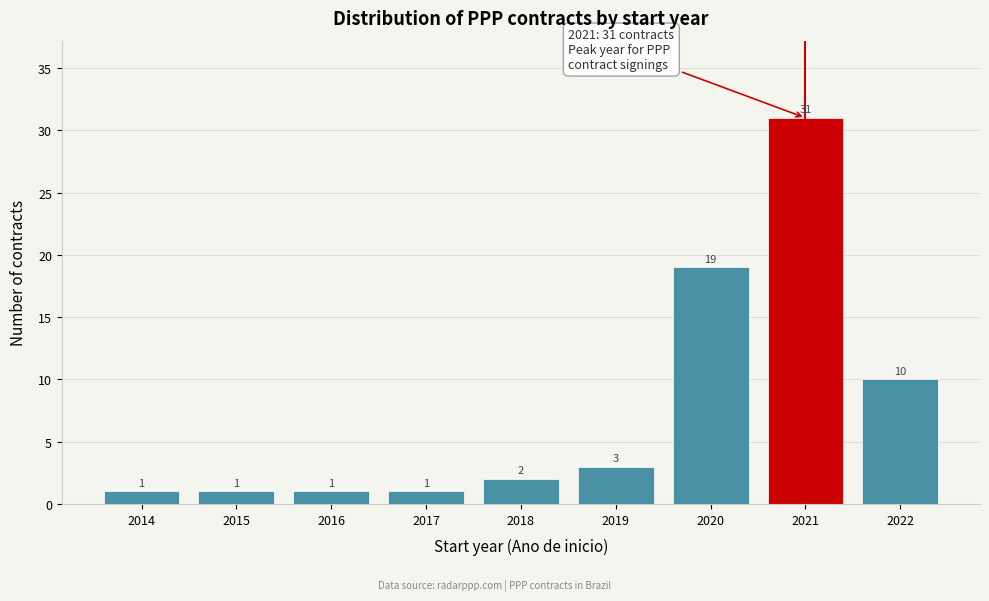

Reading left to right, extract all data points from this chart.

1	1	1	1	2	3	19	31	10